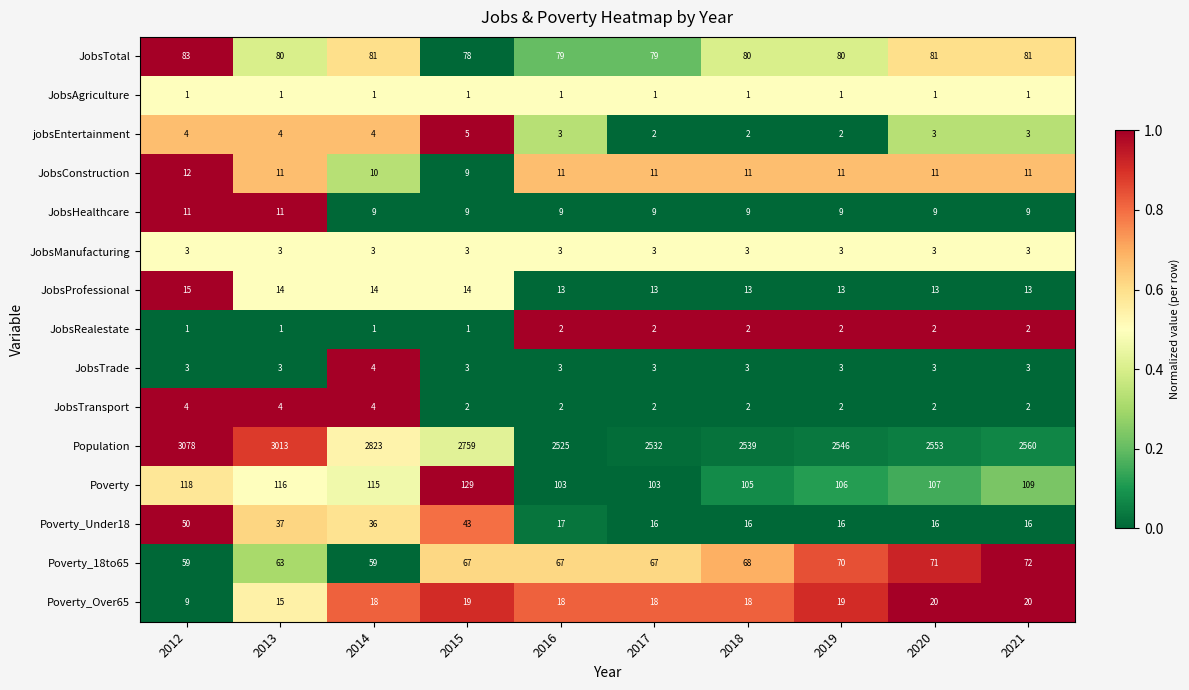

What is the total value across all series at 2015?

3142